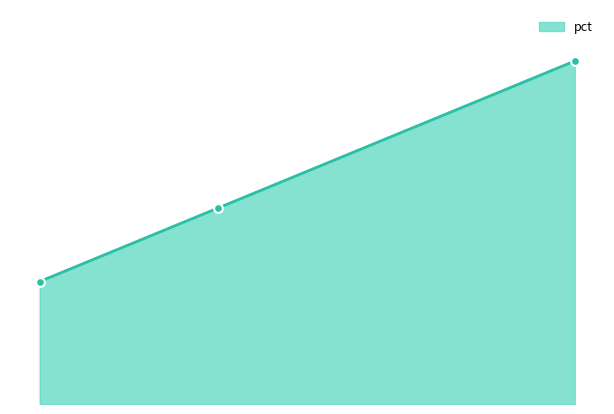

Between hybrid and statistical, which is larger?

statistical